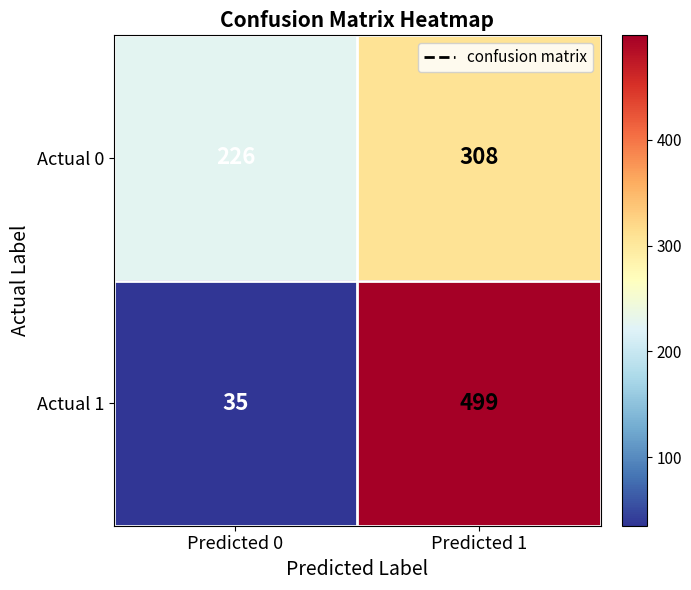

Reading left to right, extract all data points from this chart.

Actual 0: Predicted 0=226	Predicted 1=308
Actual 1: Predicted 0=35	Predicted 1=499